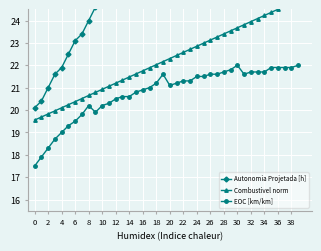

What is the maximum value for EOC [km/km]?

22.0